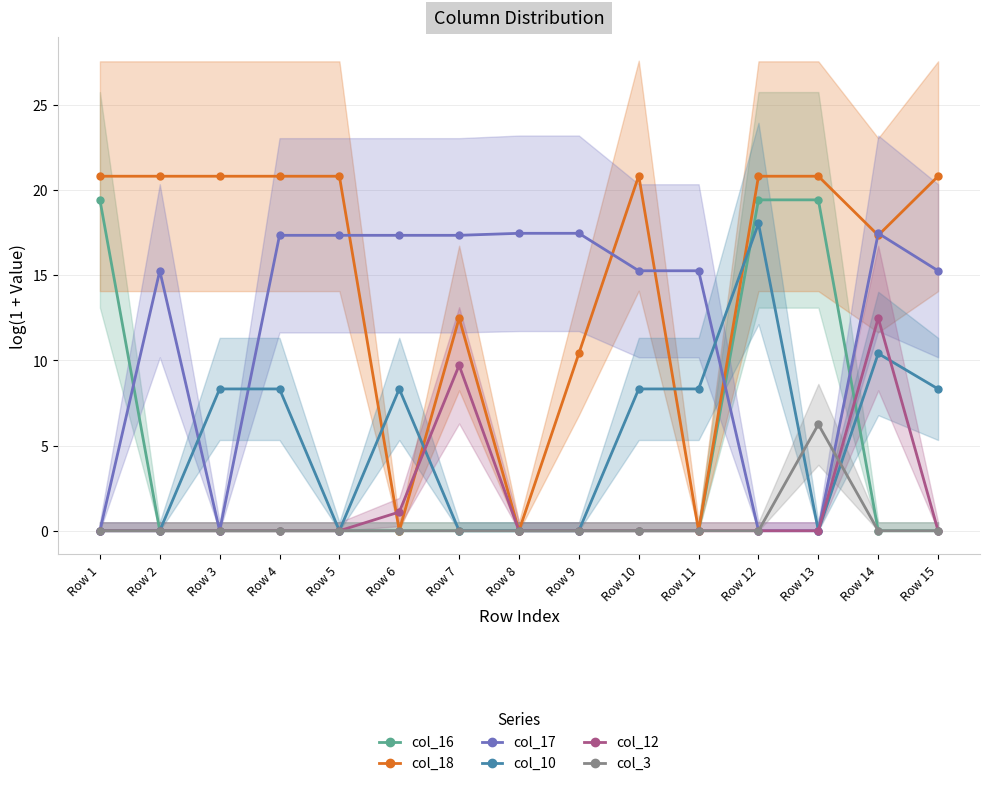

What is the difference between the second highest and minimum values in the col_17 series?

17.4